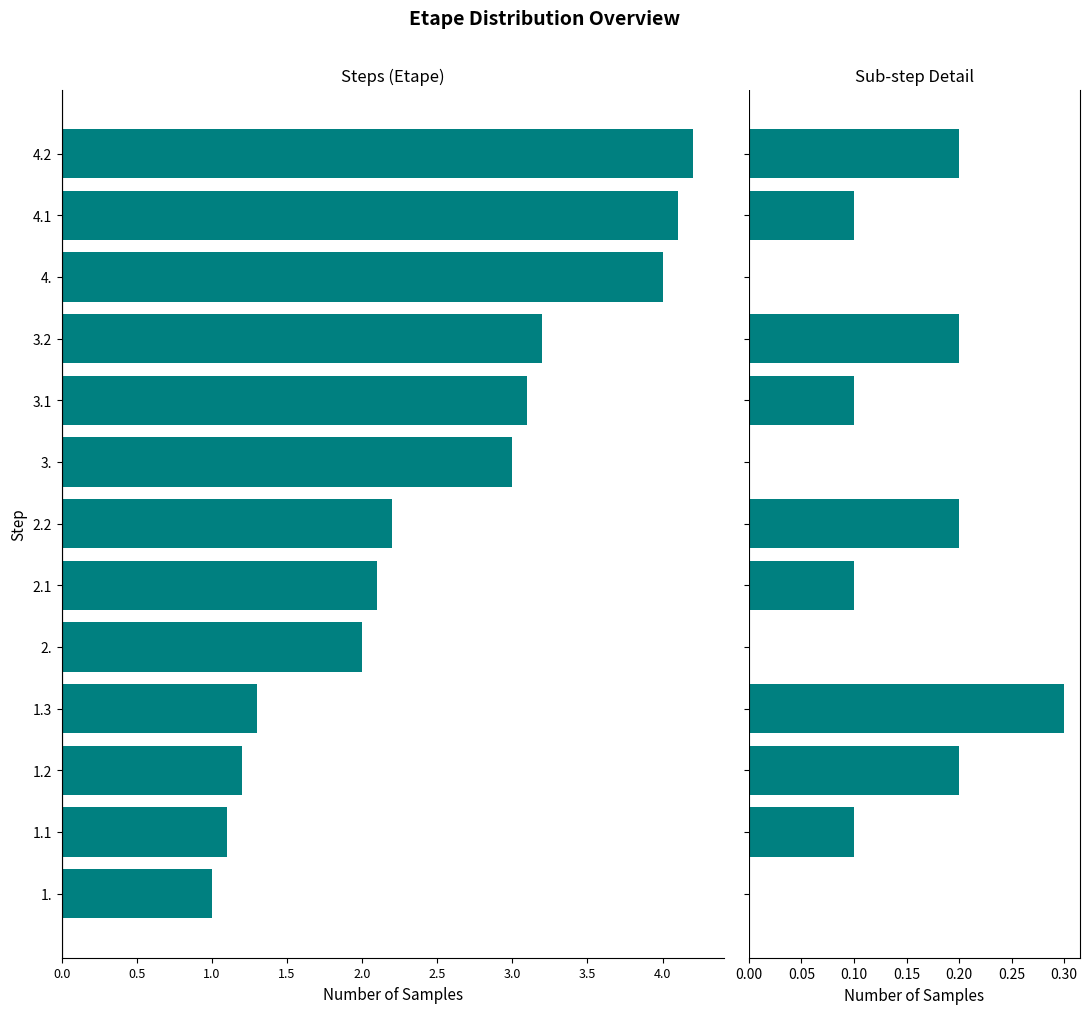

What is the sum of all Sub-step values?

1.5